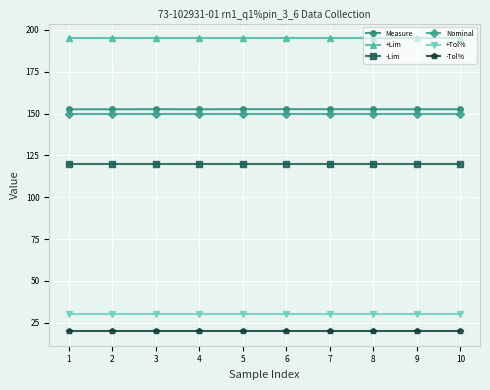

What are all the series names shown in the legend?

Measure, +Lim, -Lim, Nominal, +Tol%, -Tol%